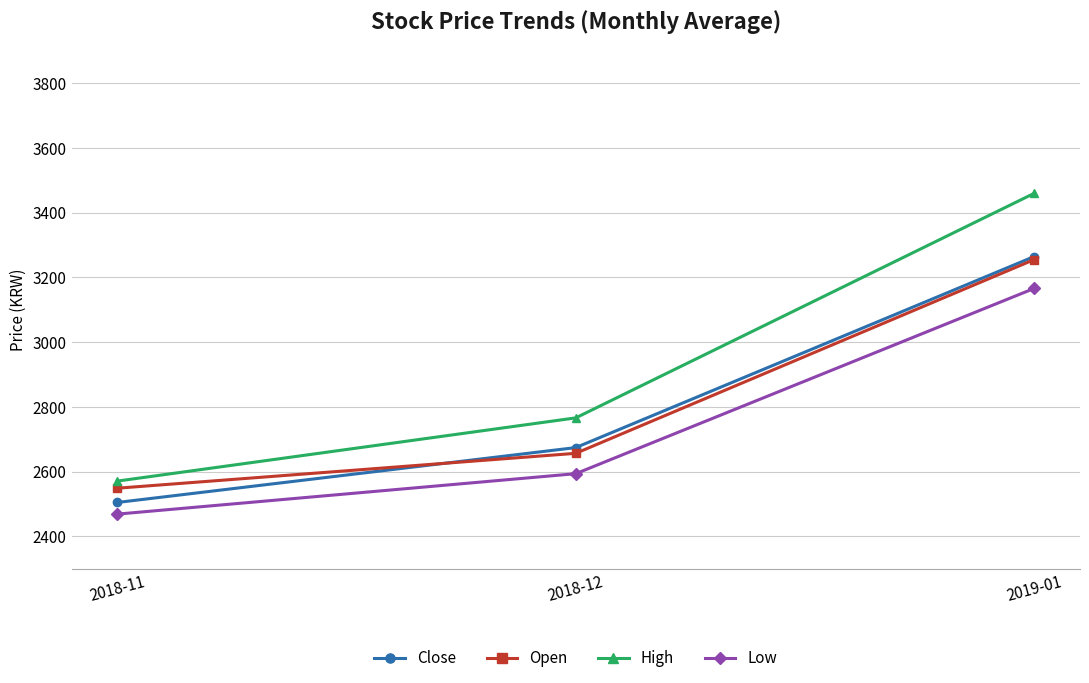

Does the chart have visible grid lines?

Yes